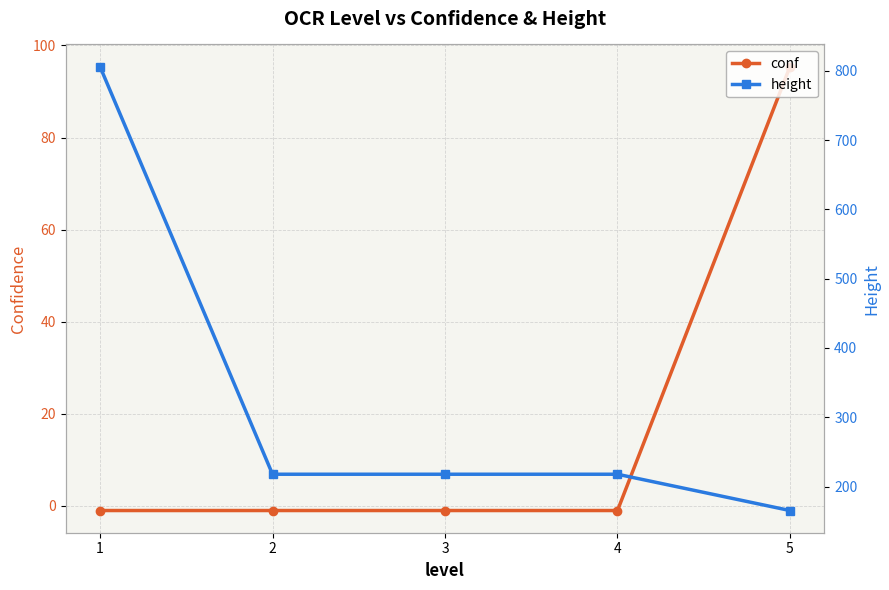

What value does the height series have at 1?

806.0